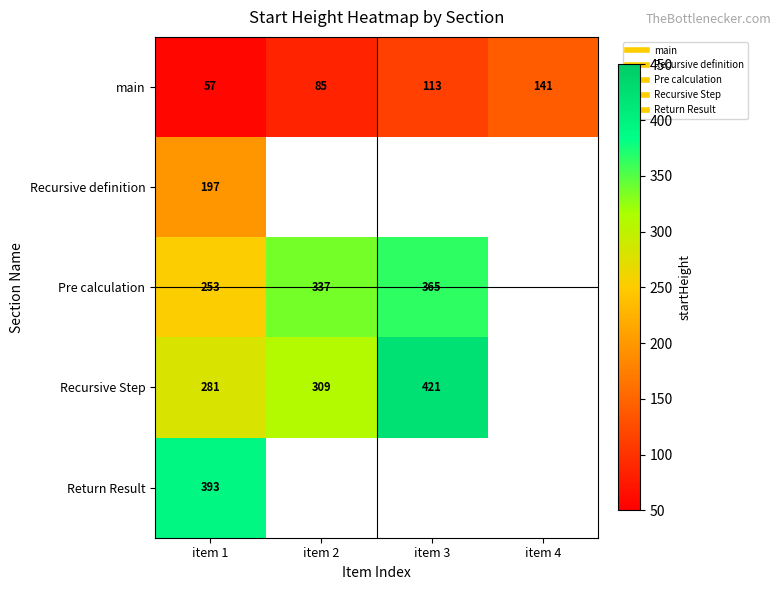

At which label does Return Result reach its peak?

item 1